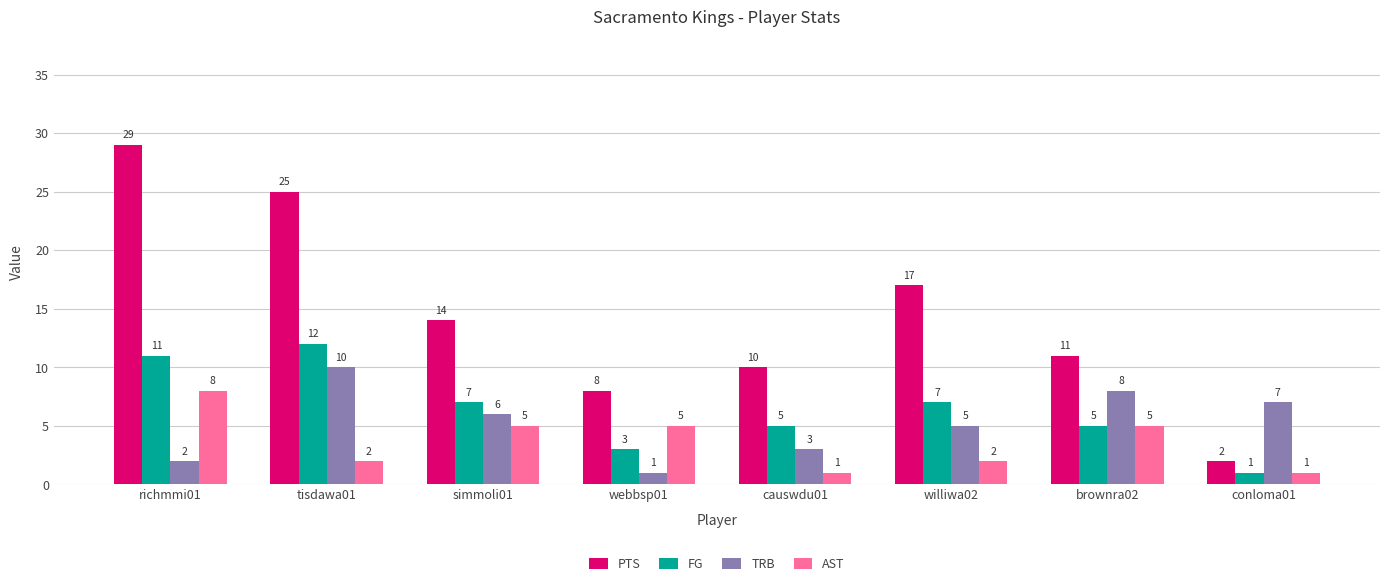

At causwdu01, list the series in order from smallest to largest.

AST, TRB, FG, PTS